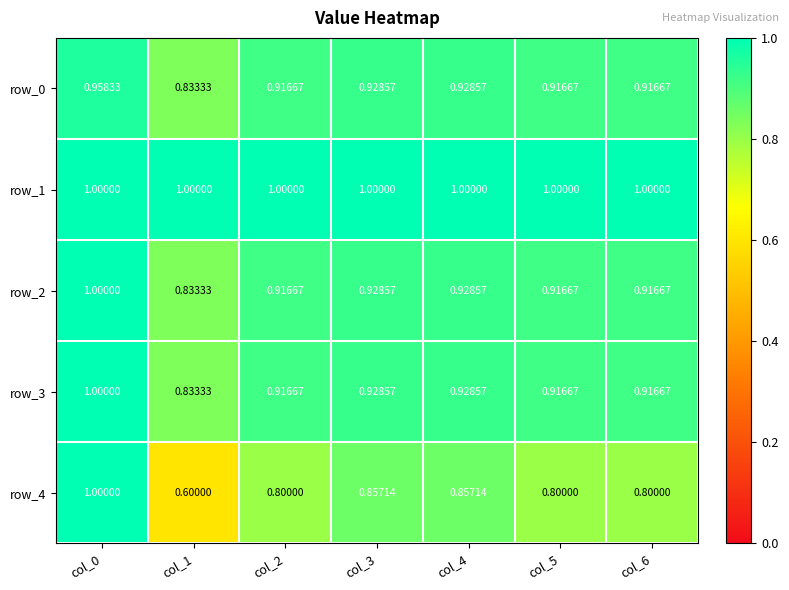

How many distinct data groups are displayed?

5